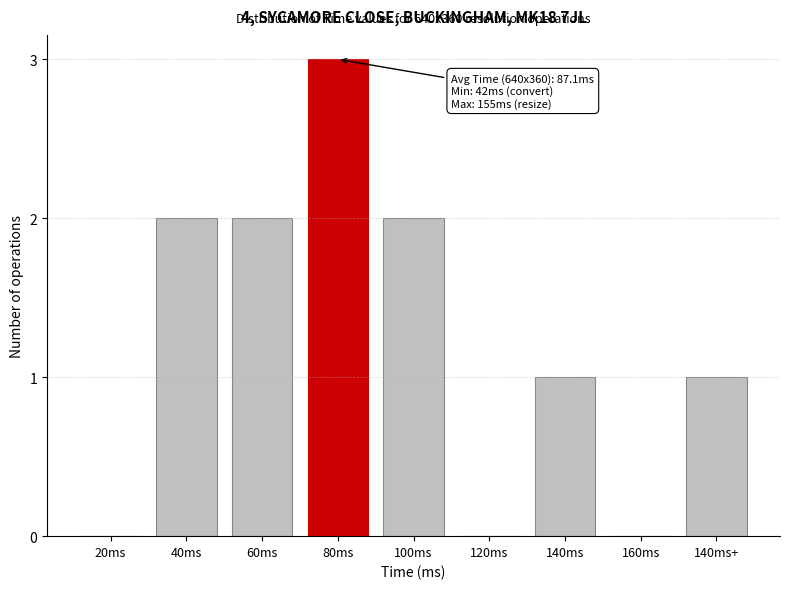

Reading left to right, transcribe all the data shown in this chart.

20ms=0	40ms=2	60ms=2	80ms=3	100ms=2	120ms=0	140ms=1	160ms=0	140ms+=1